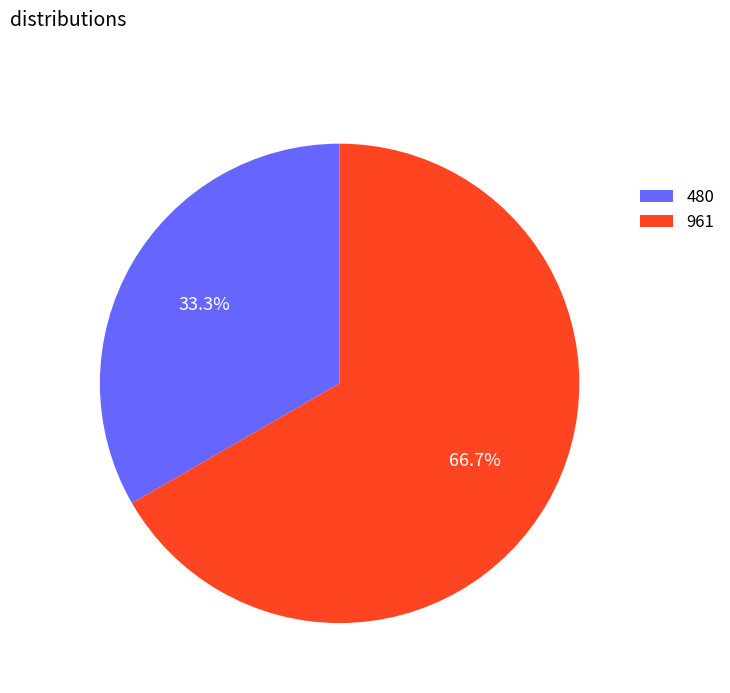

What percentage is the 961 slice, to the nearest percent?

67%